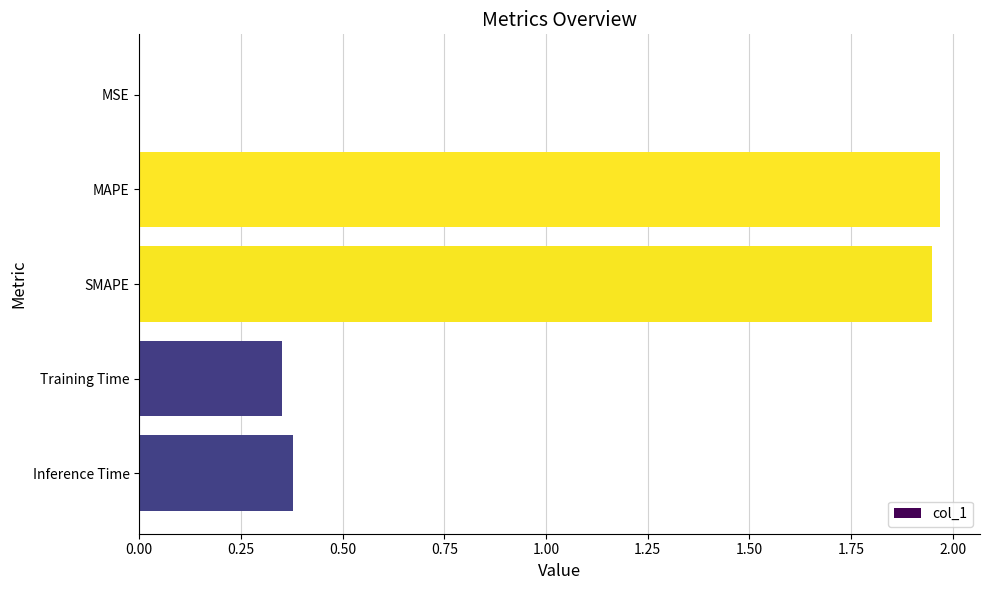

Count the number of categories in the chart.

5